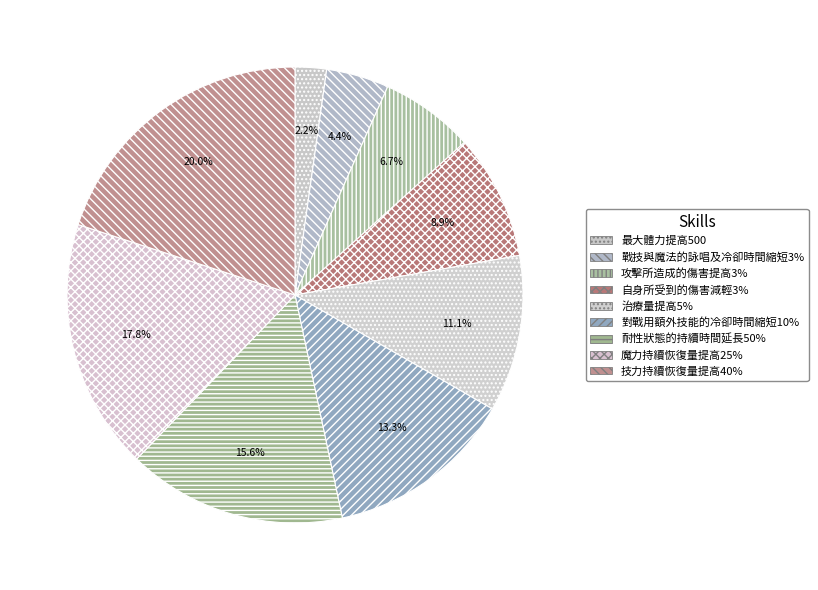

Which slice is the smallest?

最大體力提高500